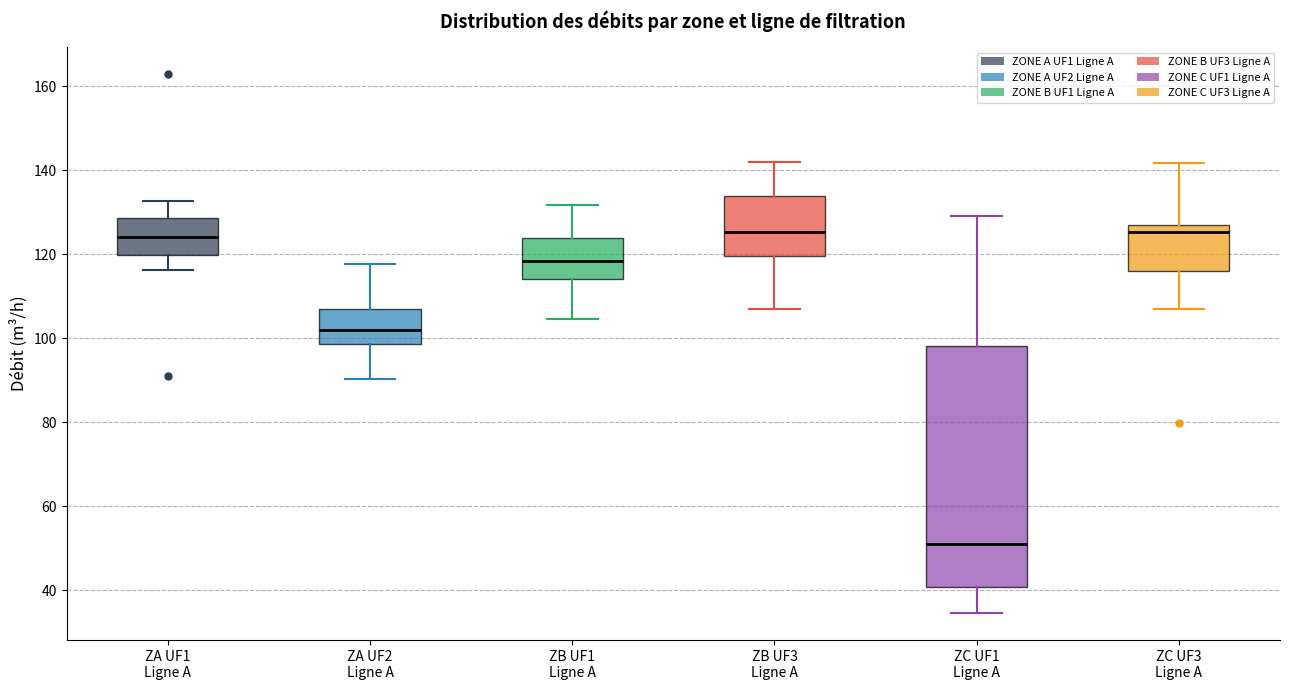

Reading left to right, transcribe this box plot: for each box, give where its median line is, the range the box spans, and where its two whiskers end, as read against the y-axis. The values are not printed on the chart, so give them approximately, as read against the axis.

ZA UF1 Ligne A: median 124, box 120 to 128, whiskers 116 to 132
ZA UF2 Ligne A: median 102, box 98 to 108, whiskers 90 to 118
ZB UF1 Ligne A: median 118, box 114 to 124, whiskers 104 to 132
ZB UF3 Ligne A: median 126, box 120 to 134, whiskers 106 to 142
ZC UF1 Ligne A: median 52, box 40 to 98, whiskers 34 to 130
ZC UF3 Ligne A: median 126 (just below the box's upper edge), box 116 to 126, whiskers 108 to 142